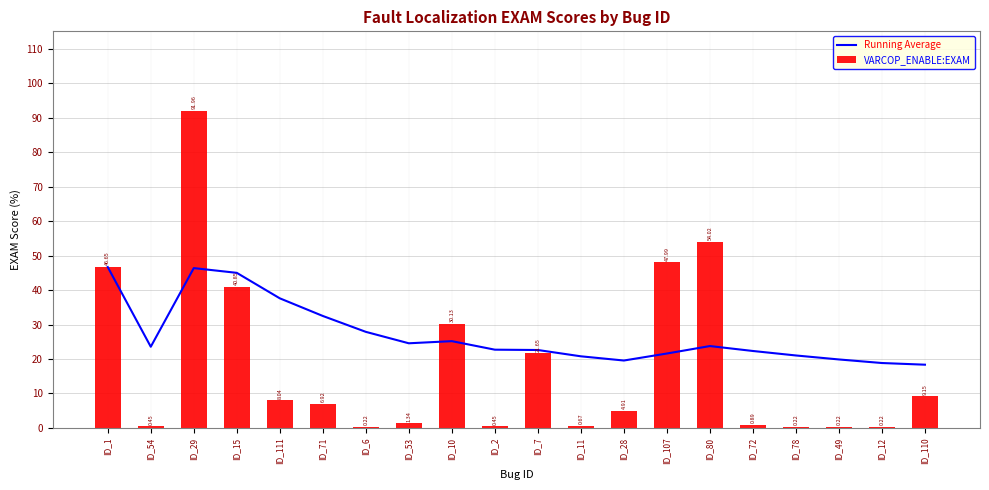

What is the total value across all series at ID_7?

44.3